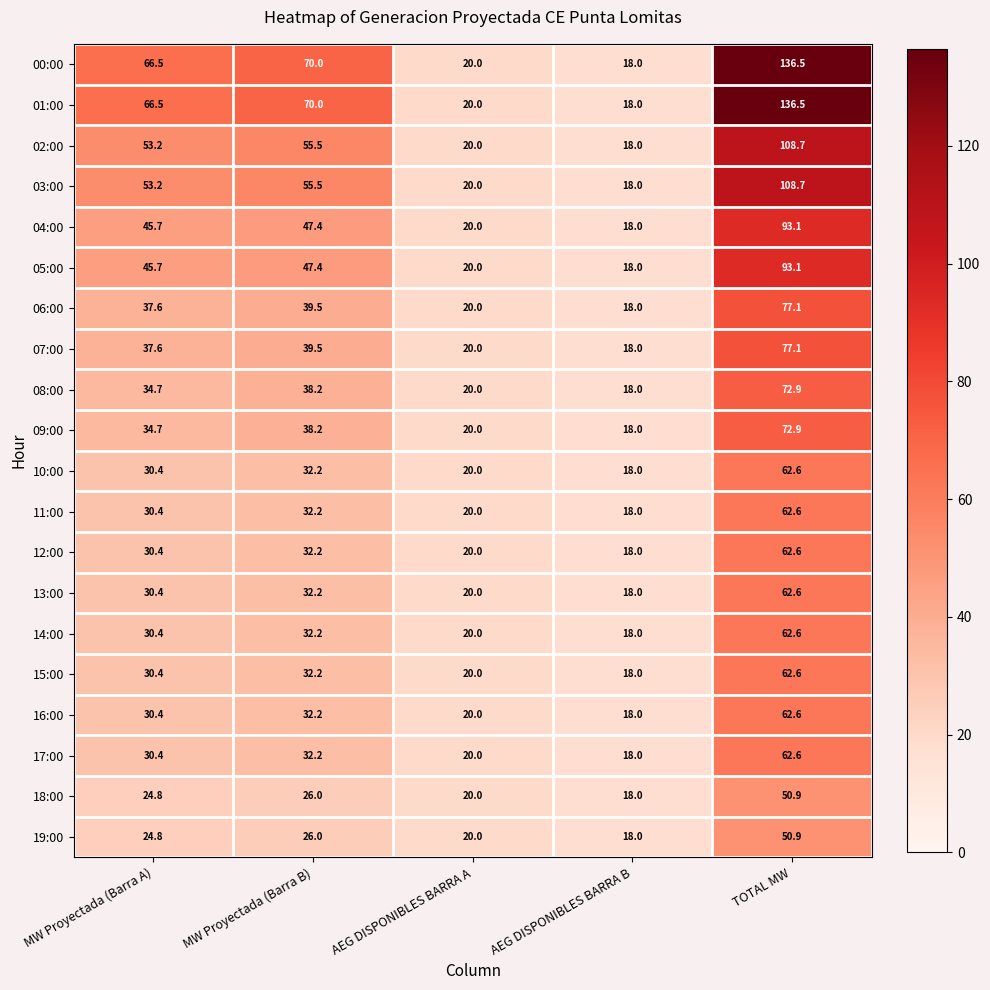

List the labels in order of 17:00 value, largest first.

TOTAL MW, MW Proyectada (Barra B), MW Proyectada (Barra A), AEG DISPONIBLES BARRA A, AEG DISPONIBLES BARRA B